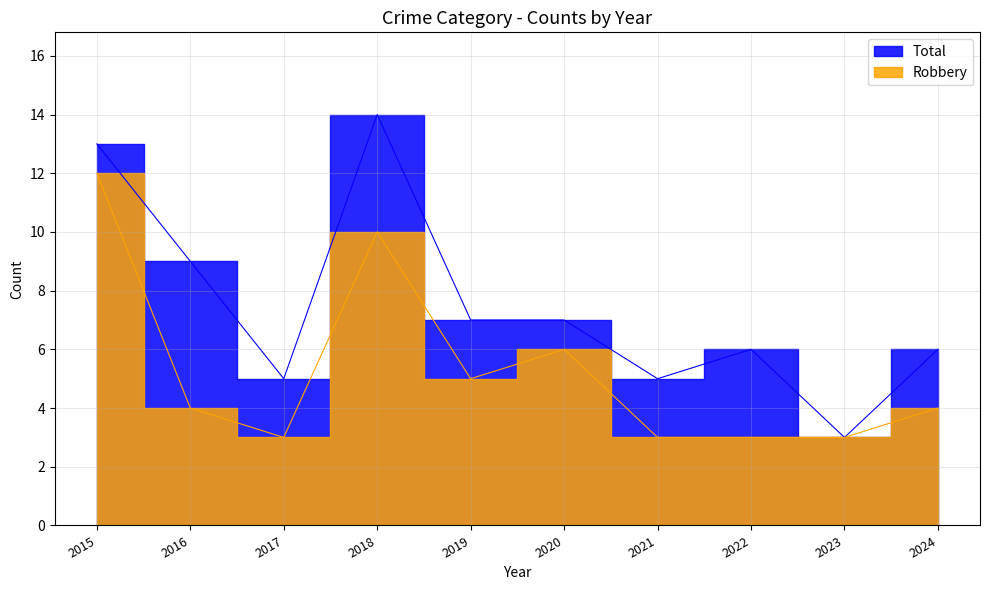

Is it true that Total equals 2 at 2017?

False